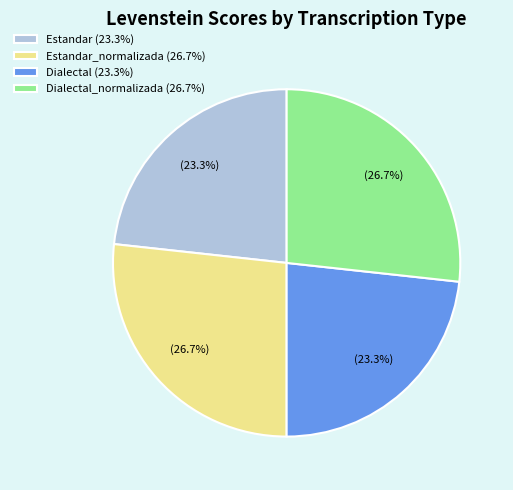

How many segments does this pie chart have?

4